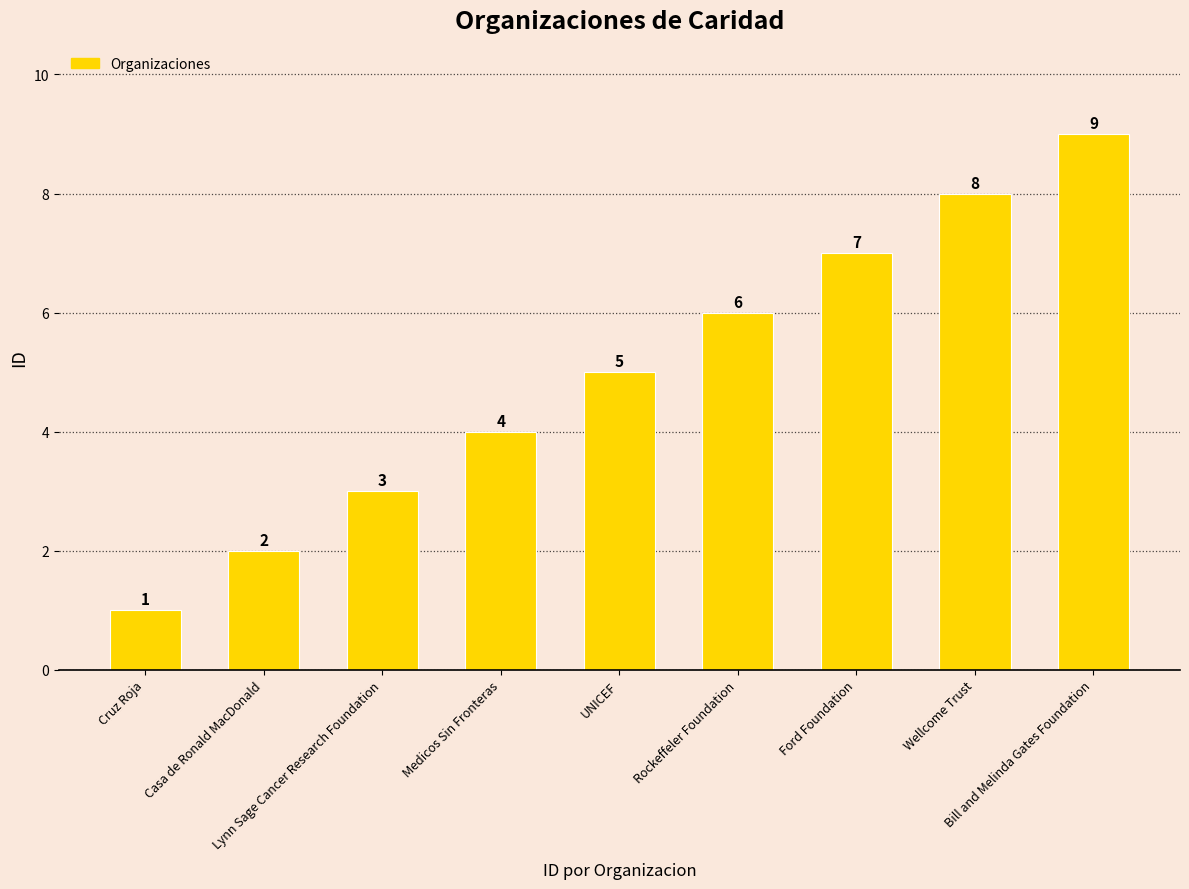

Rank the categories by value from lowest to highest.

Cruz Roja, Casa de Ronald MacDonald, Lynn Sage Cancer Research Foundation, Medicos Sin Fronteras, UNICEF, Rockeffeler Foundation, Ford Foundation, Wellcome Trust, Bill and Melinda Gates Foundation